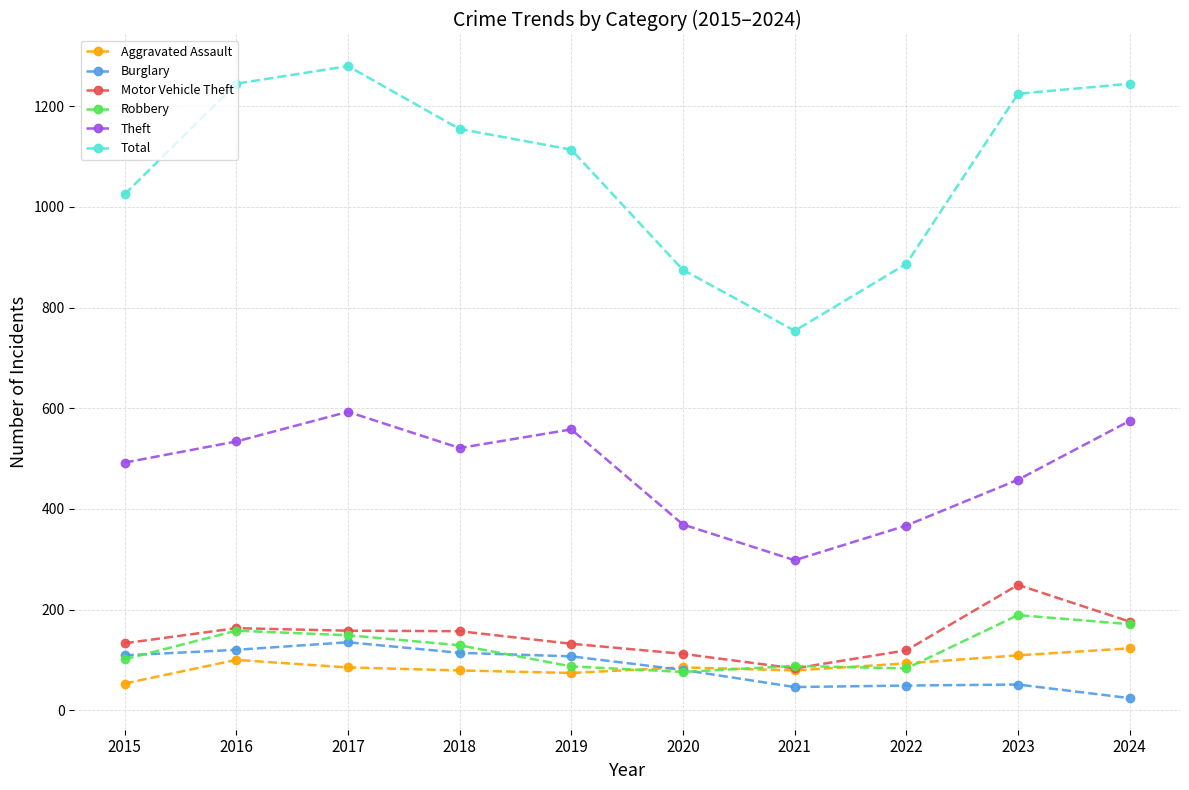

What is the difference between the highest and lowest values at 2015?

972